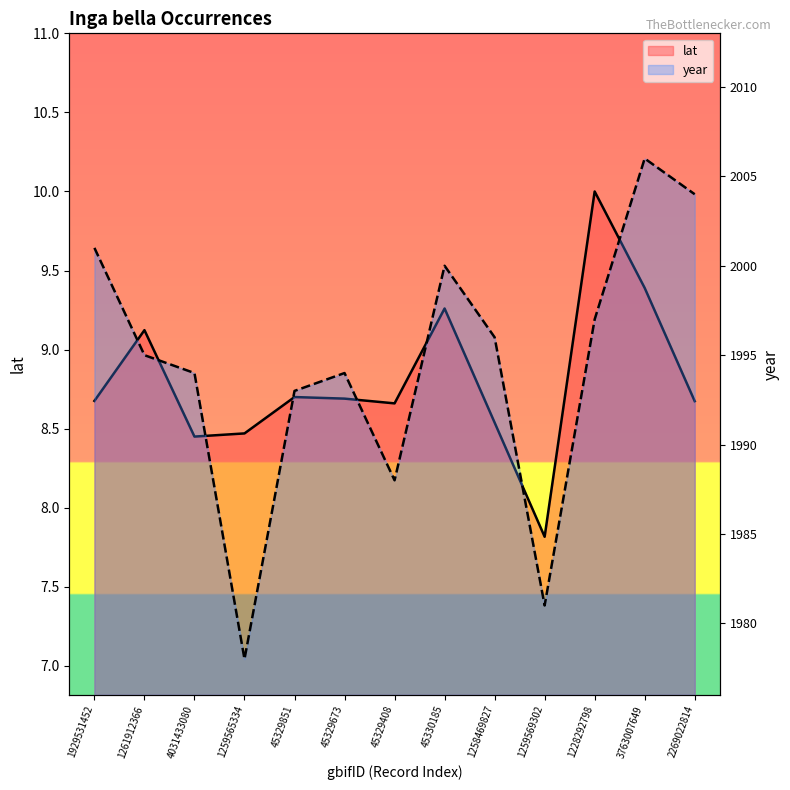

Which series has the widest spread of values?

year